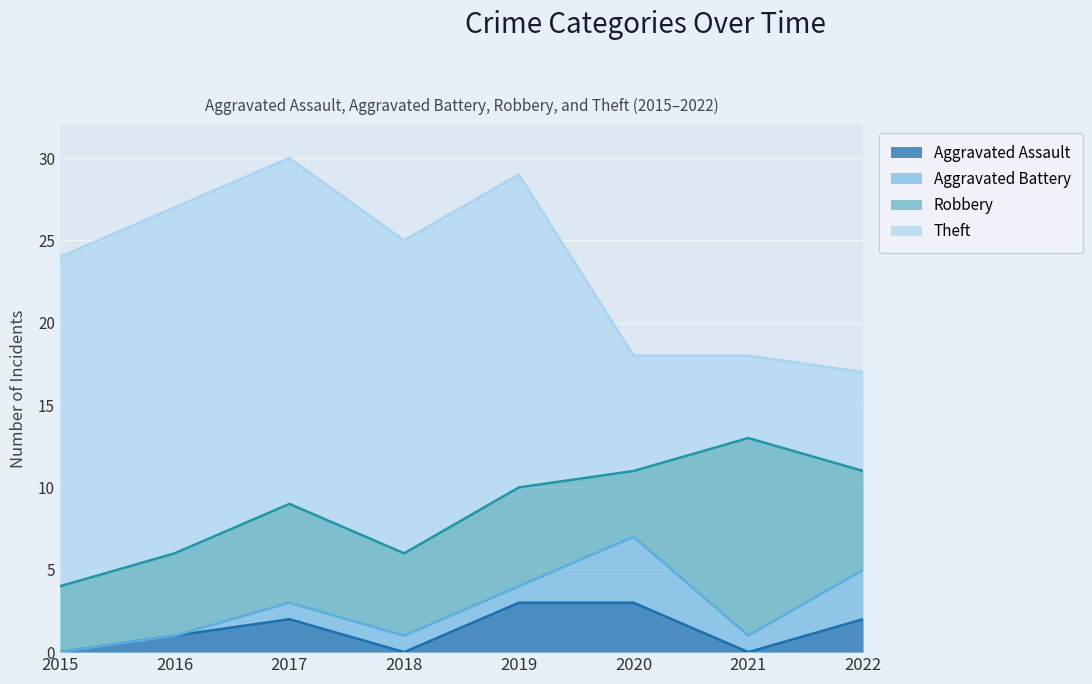

How many lines are shown in the chart?

4